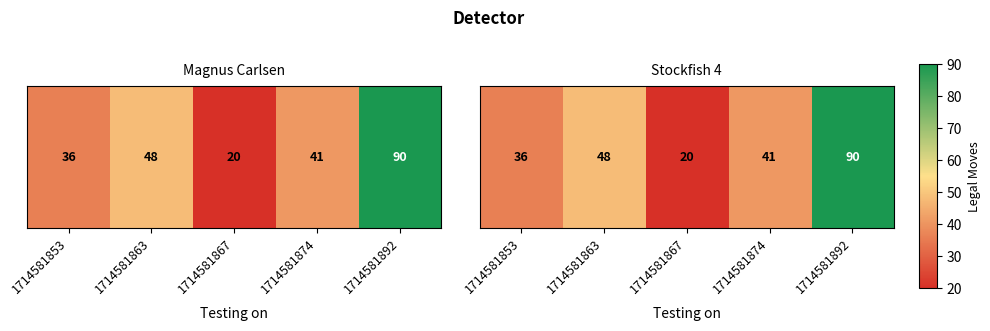

True or false: the data shows 48 at 1714581863.

True